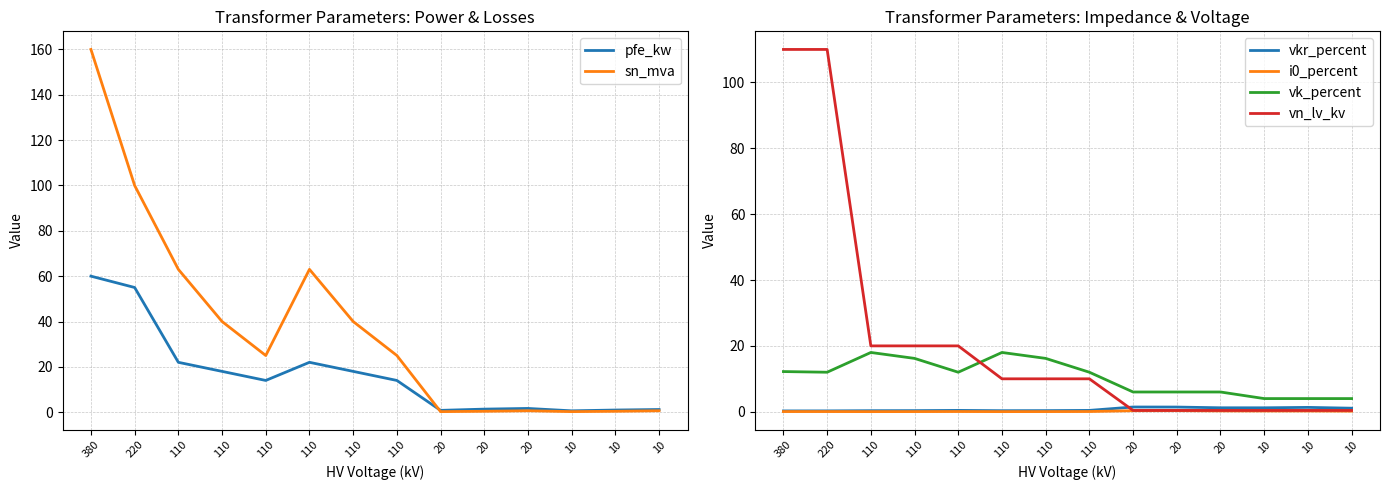

Which series has the largest total across all categories?

sn_mva